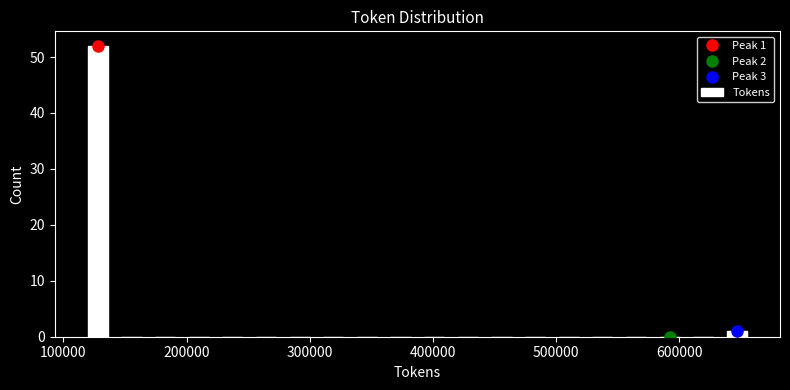

Read against the x-axis, roughly where is the centre of the tallest bar?

130000